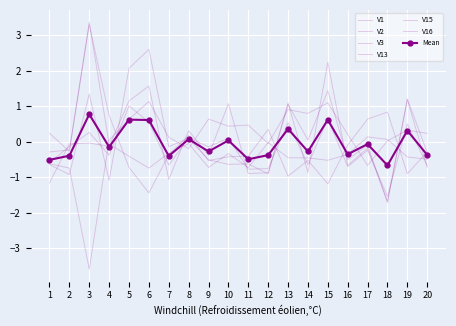

What is the sum of all V1 values?

0.3